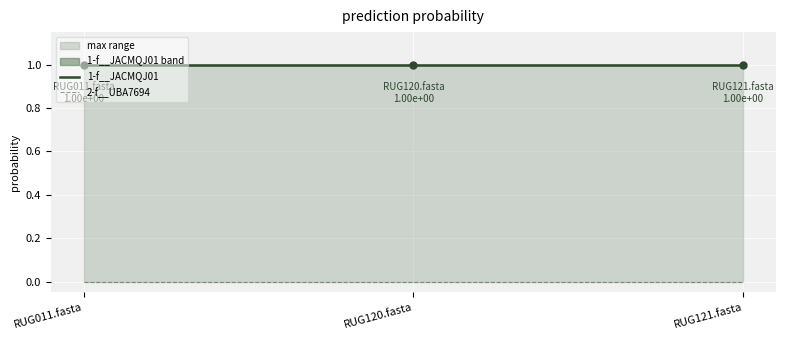

What position from the left is RUG121.fasta?

3